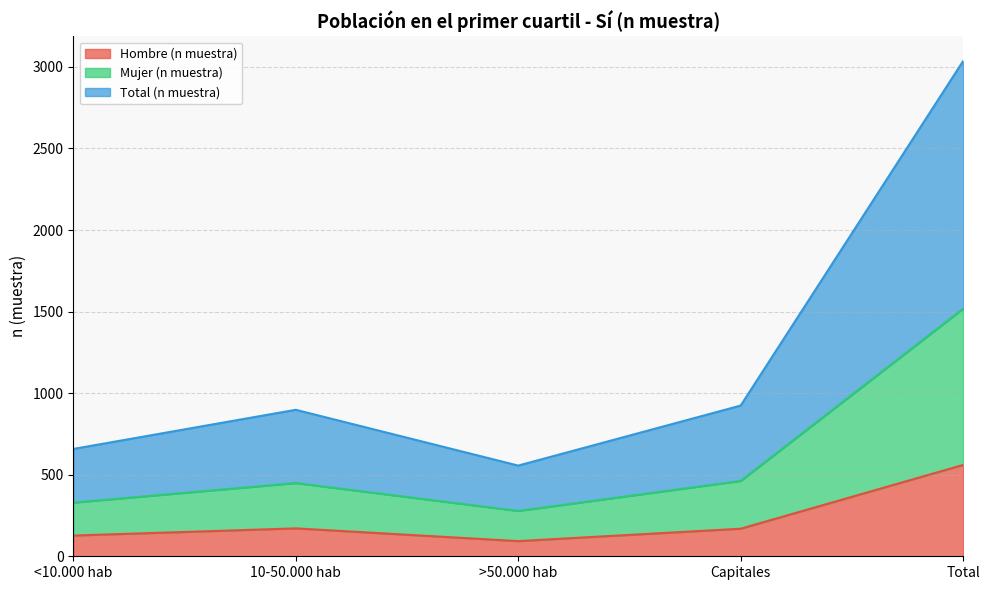

What is the value of the Hombre (n muestra) point at the 1st from the left?

127